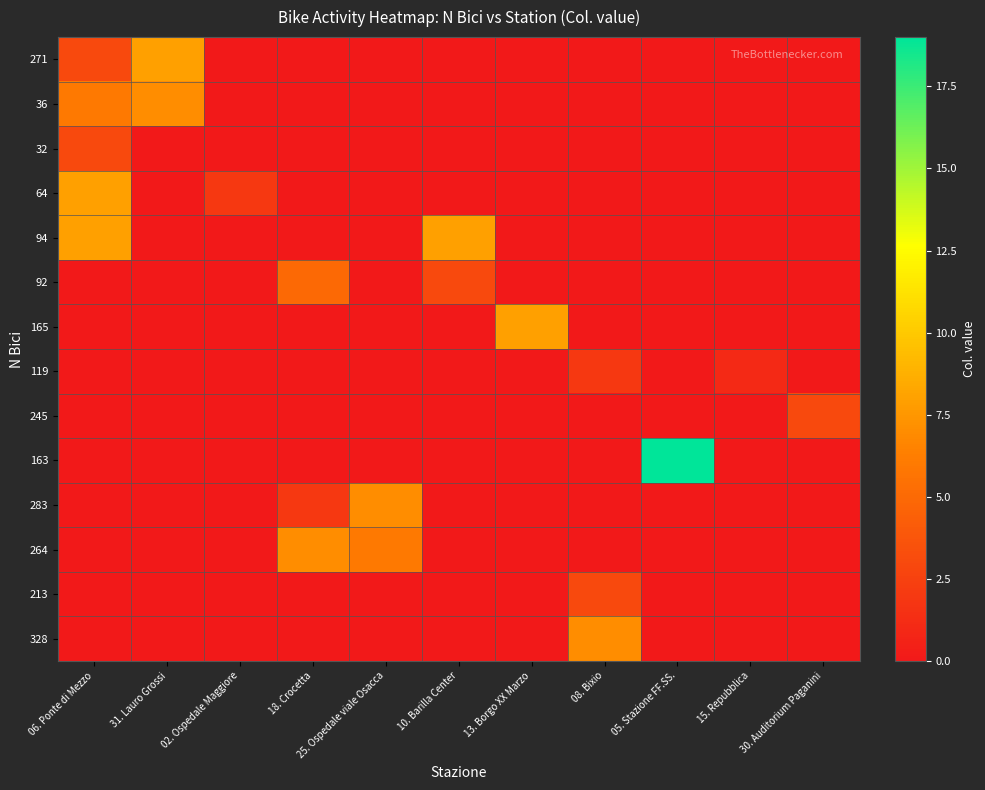

What is the total value across all series at 08. Bixio?

12